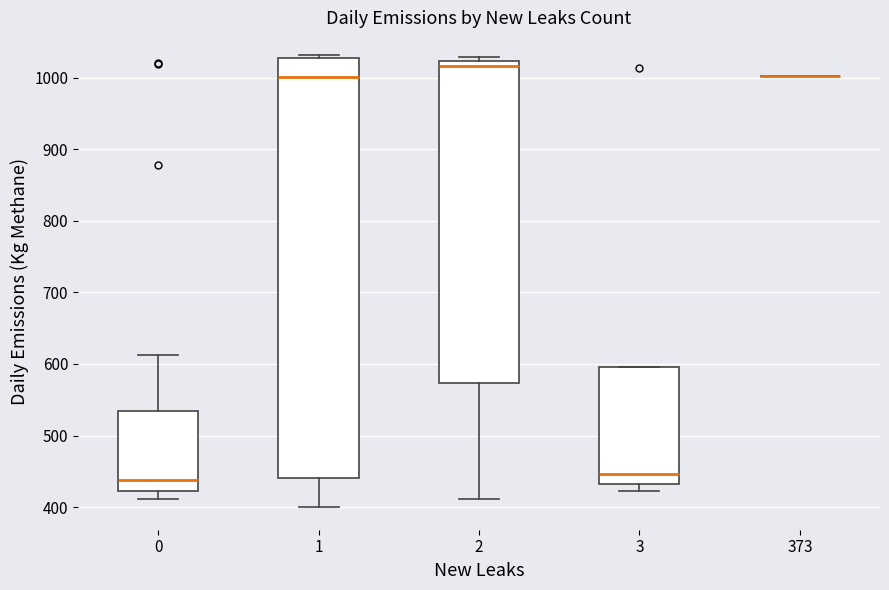

Comparing the boxes themselves (not the whiskers), which one is the tallest?

1